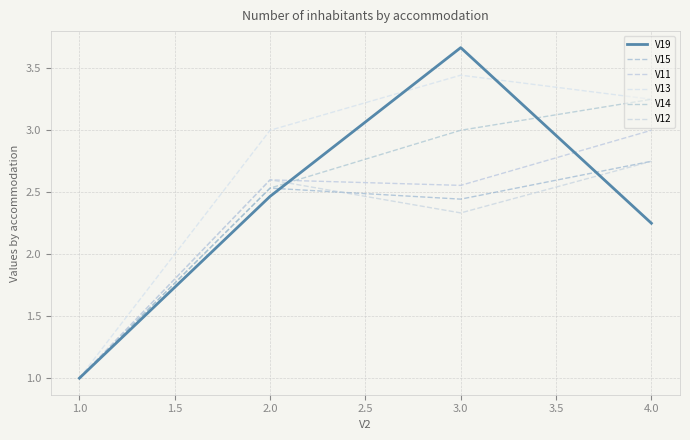

Reading left to right, what are all the values shown in this chart?

V19: 1.0	2.5	3.7	2.2
V15: 1.0	2.5	2.4	2.8
V11: 1.0	2.6	2.6	3.0
V13: 1.0	3.0	3.4	3.2
V14: 1.0	2.5	3.0	3.2
V12: 1.0	2.6	2.3	2.8